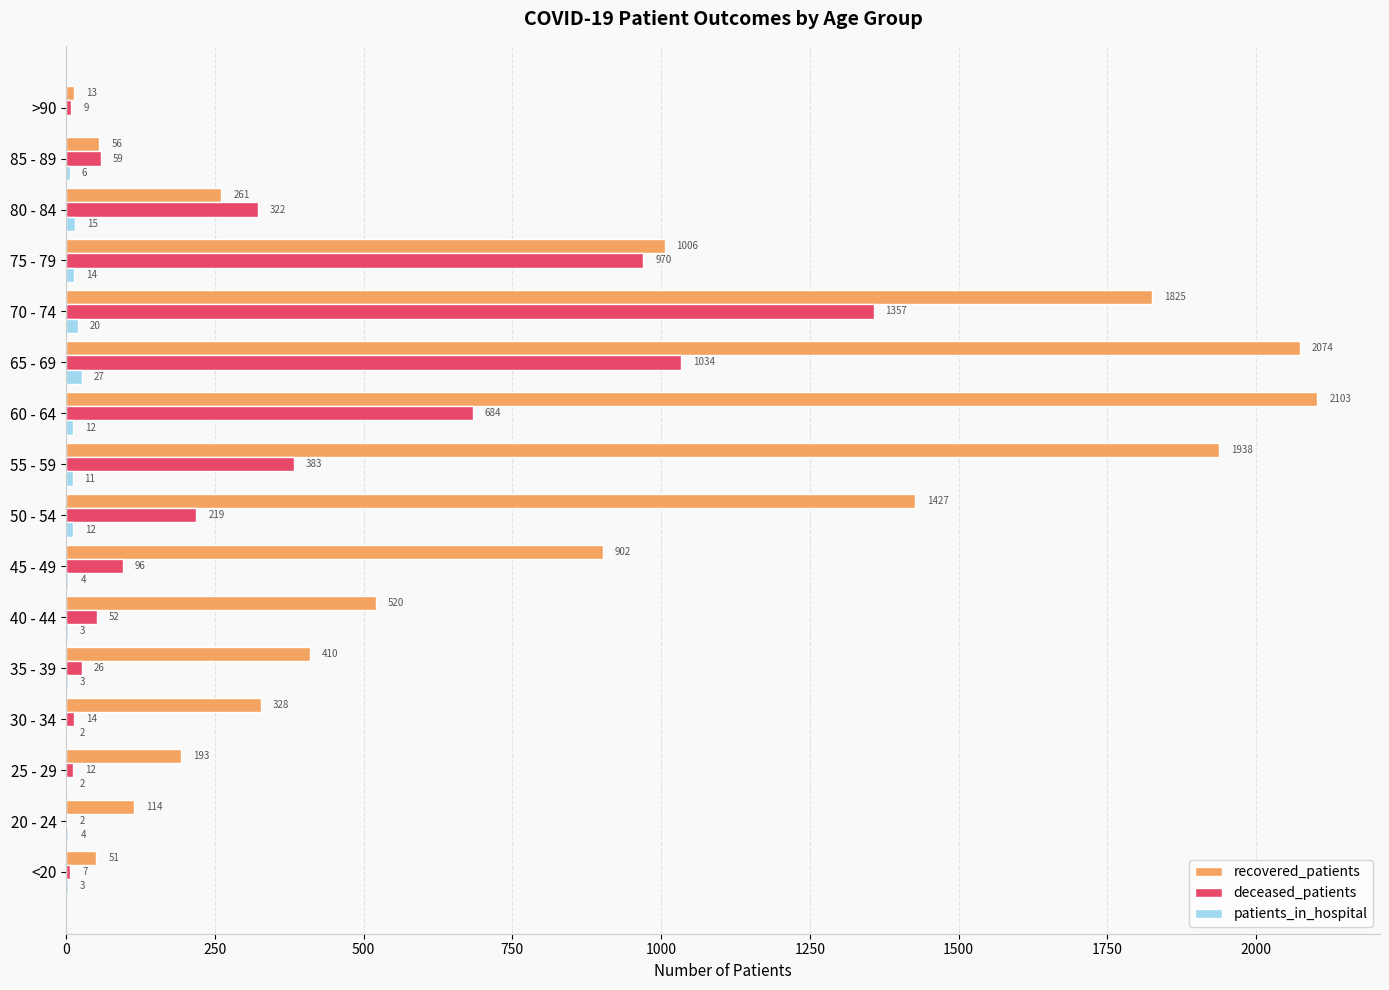

Which label corresponds to the largest value in the chart?

60 - 64